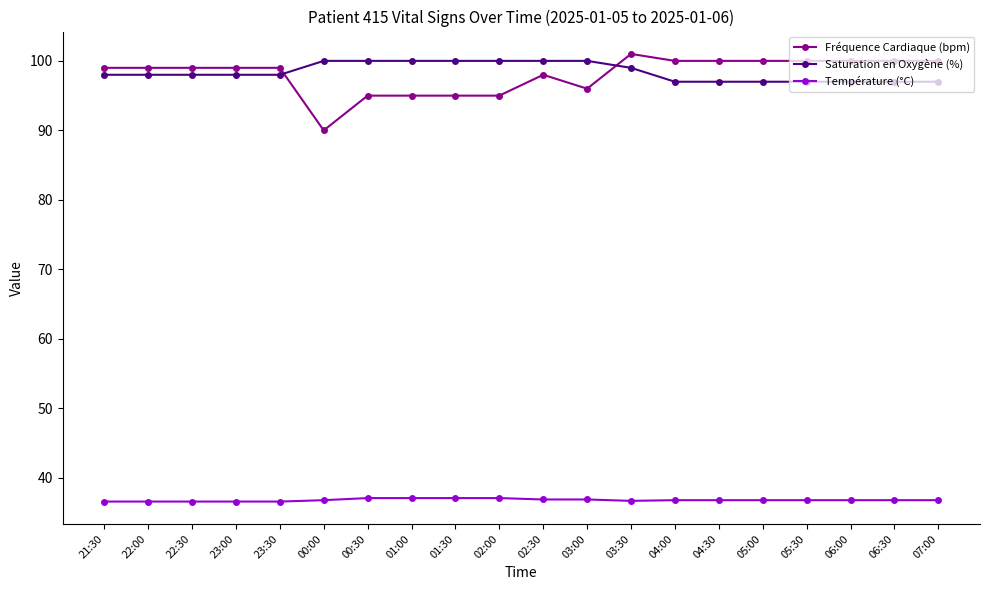

Rank the series by their maximum value, from lowest to highest.

Température (°C), Saturation en Oxygène (%), Fréquence Cardiaque (bpm)